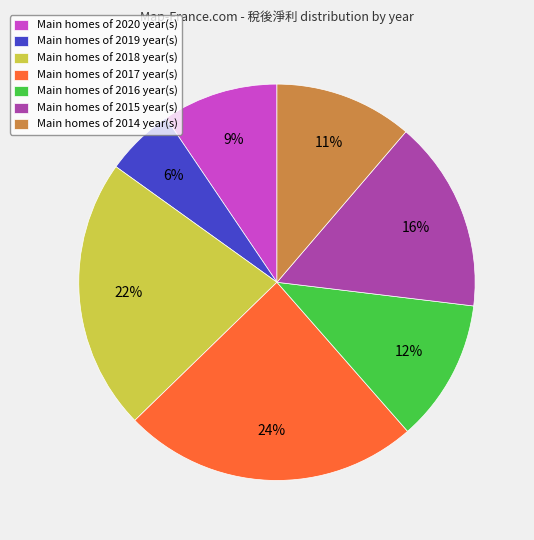

Between Main homes of 2017 year(s) and Main homes of 2020 year(s), which is larger?

Main homes of 2017 year(s)